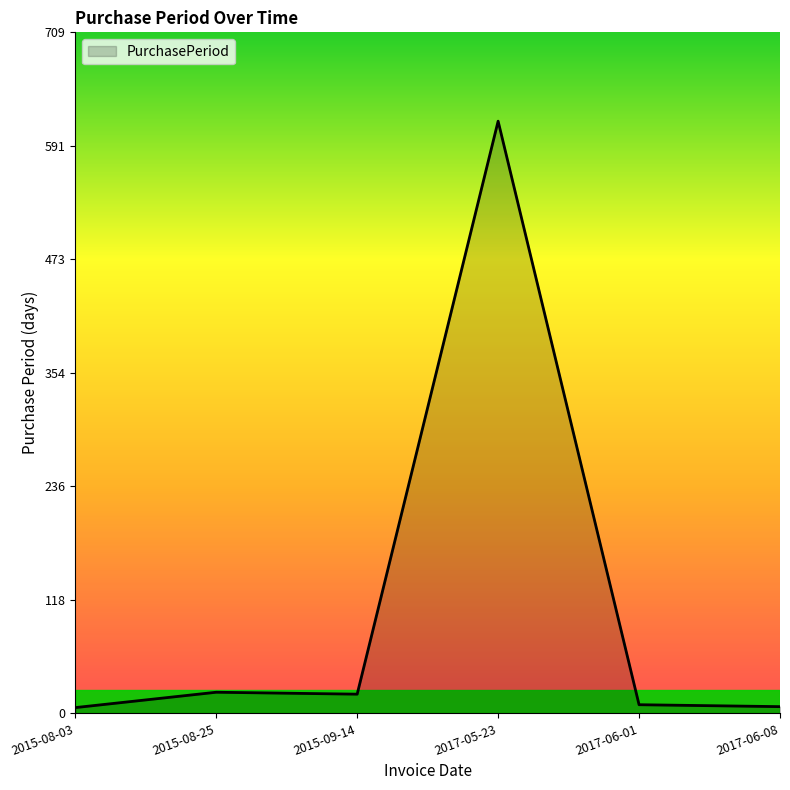

What is the maximum value shown in the chart?

617